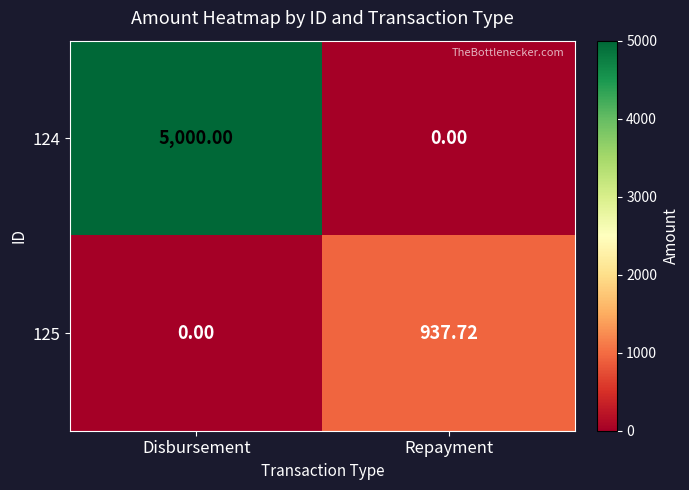

List the labels in order of 124 value, smallest first.

Repayment, Disbursement